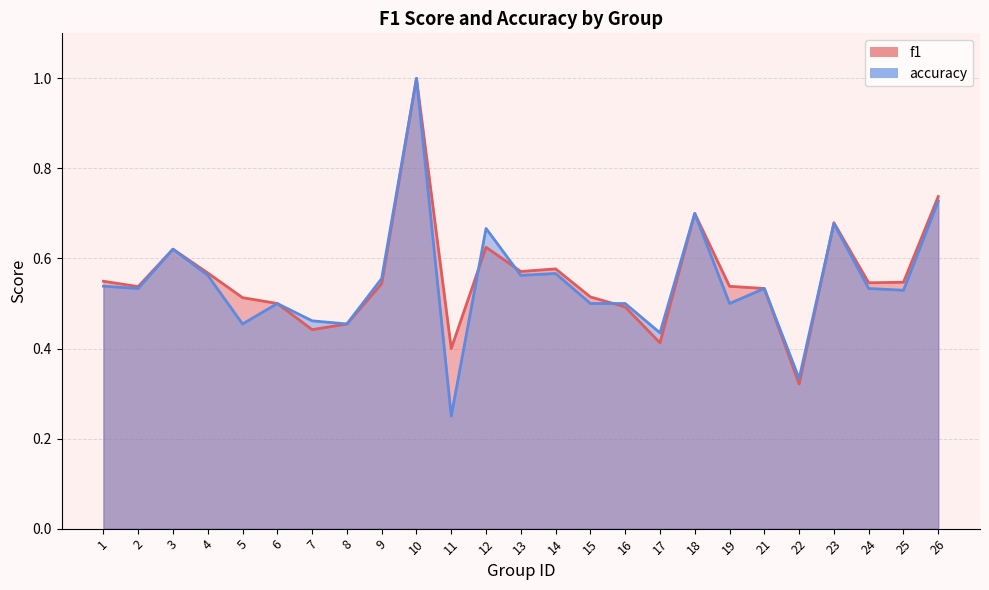

The f1 series shows 1.0 at 10. True or false?

True